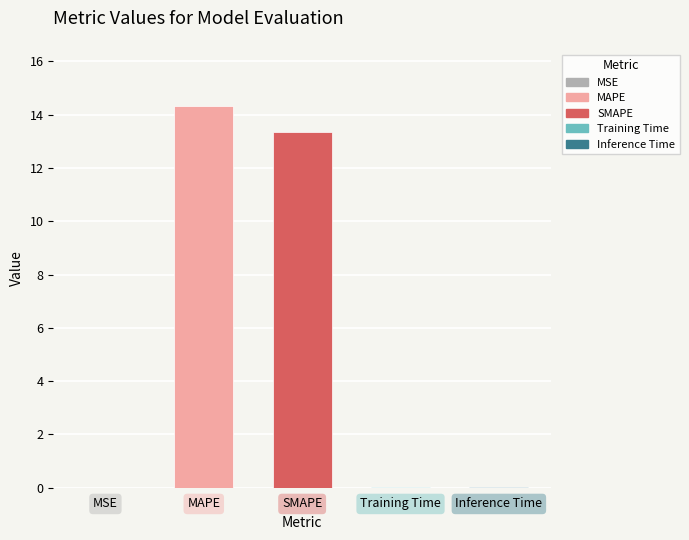

What is the change in value from MSE to MAPE?

+14.3